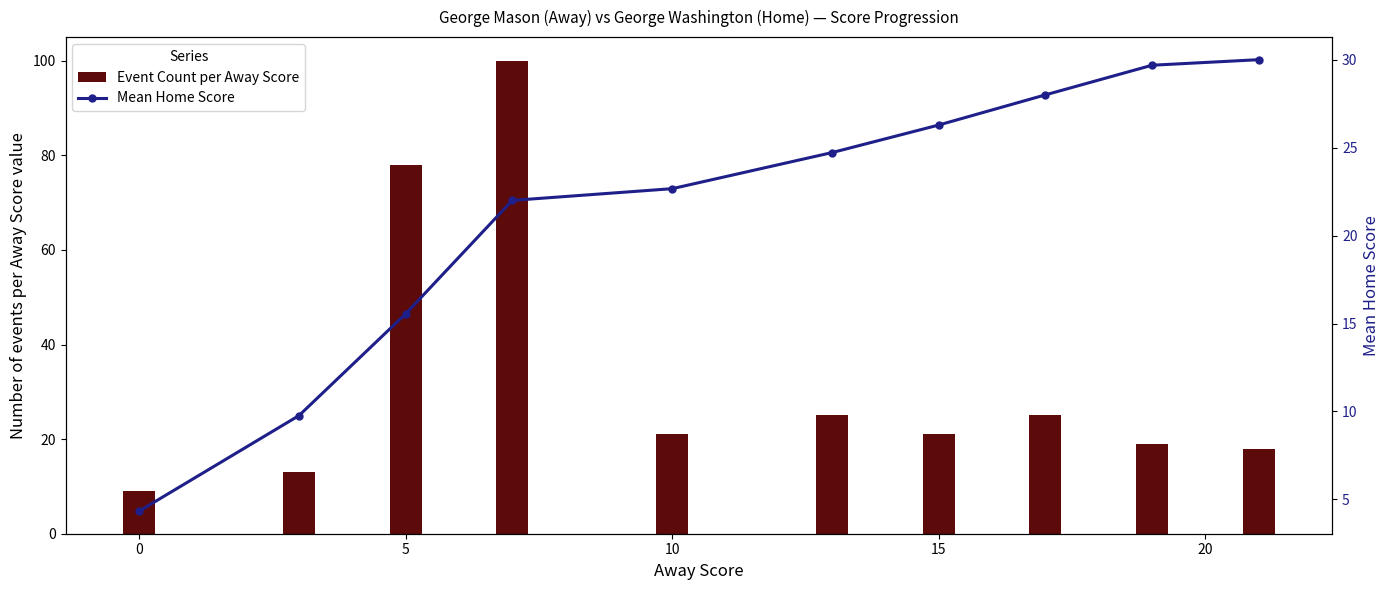

Which series has the largest total across all categories?

Event Count per Away Score